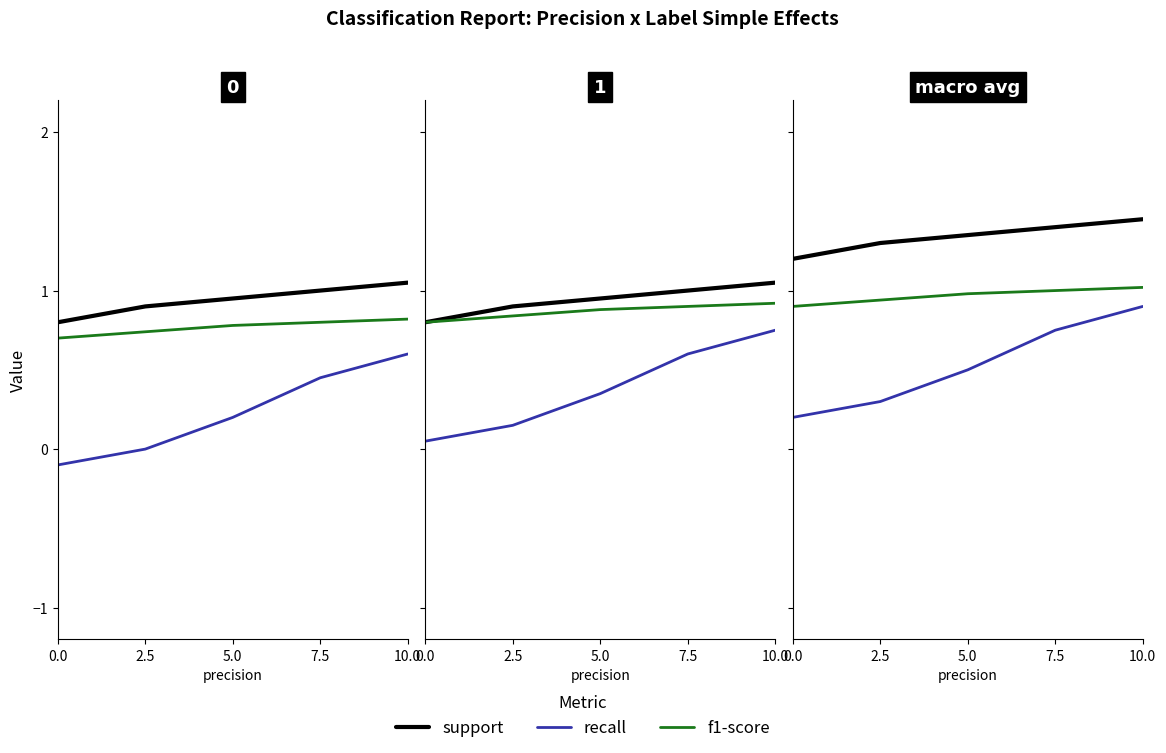

True or false: support has more than 1 points higher than both neighbors.

False